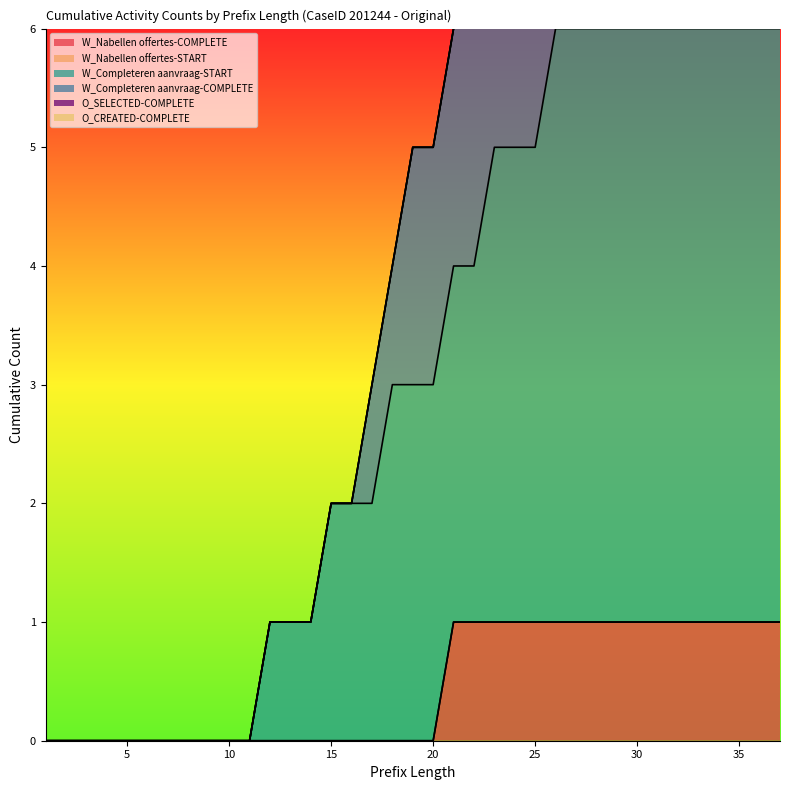

How many values in the W_Completeren aanvraag-START series are below 3?

17